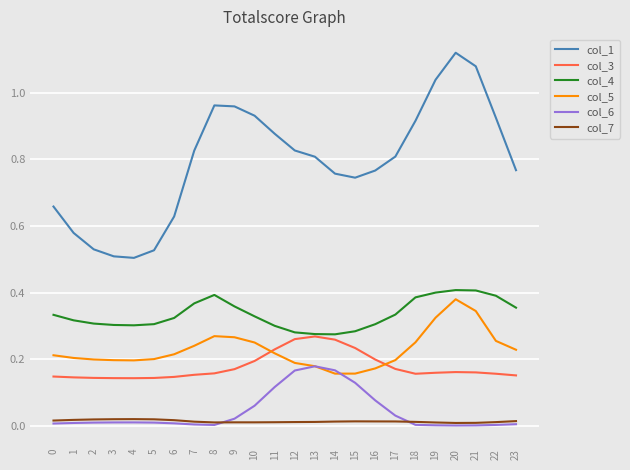

At which category does the chart reach its peak across all series?

20